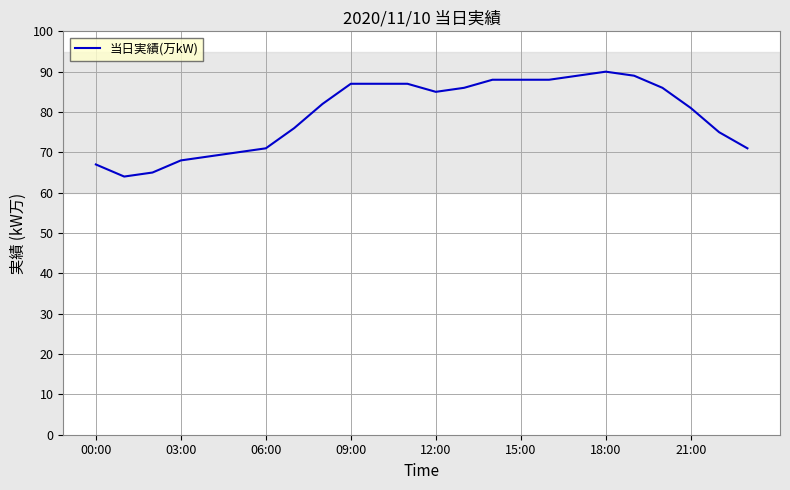

What is the smallest value displayed?

64